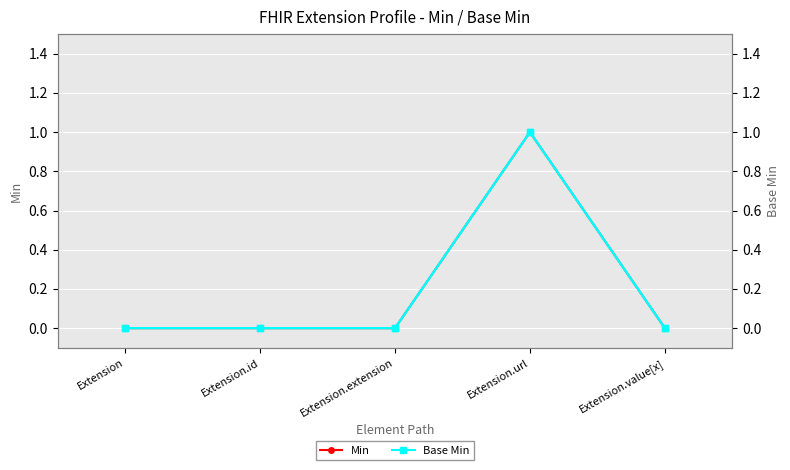

Reading right to left, extract all data points from this chart.

Min: Extension.value[x]=0	Extension.url=1	Extension.extension=0	Extension.id=0	Extension=0
Base Min: Extension.value[x]=0	Extension.url=1	Extension.extension=0	Extension.id=0	Extension=0